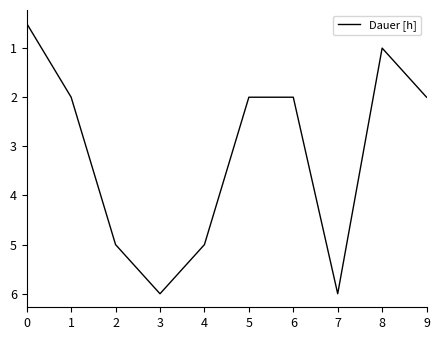

Reading left to right, what are all the values shown in this chart?

0.5	2.0	5.0	6.0	5.0	2.0	2.0	6.0	1.0	2.0